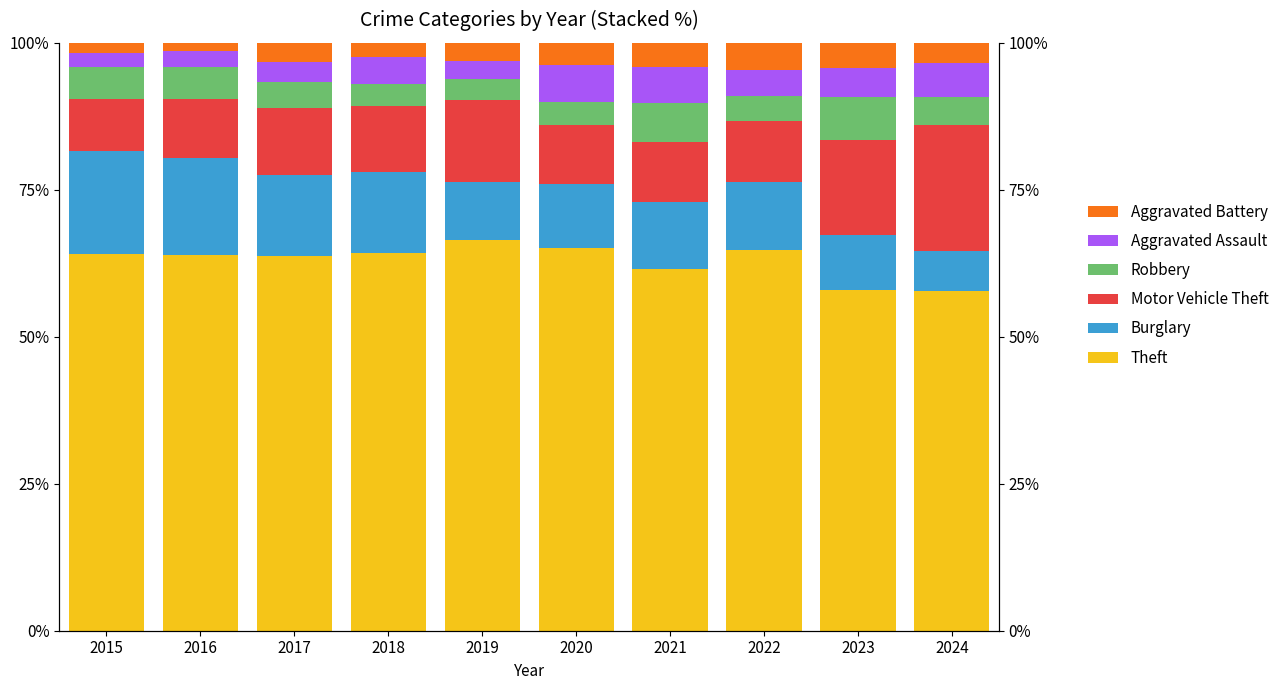

Which series has the largest range (max minus min)?

Motor Vehicle Theft